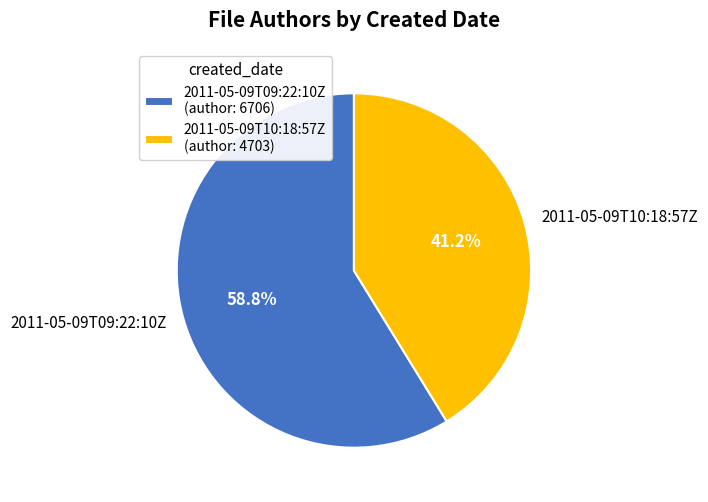

Which slice is the smallest?

2011-05-09T10:18:57Z